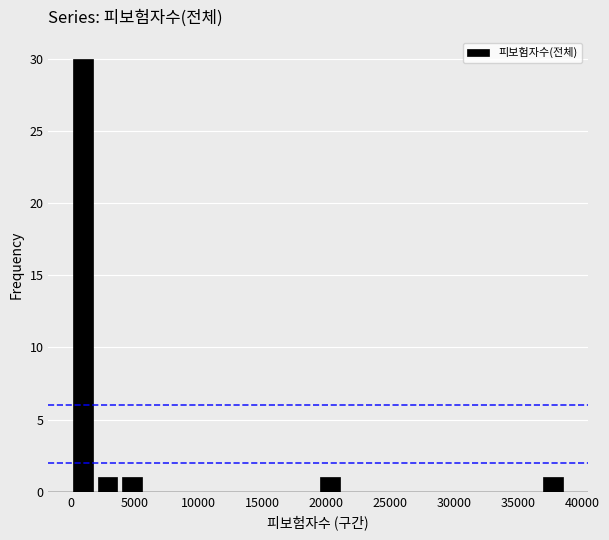

Around what value on the x-axis is the tallest bar? Give the approximate position of its centre, as read against the axis.

1000